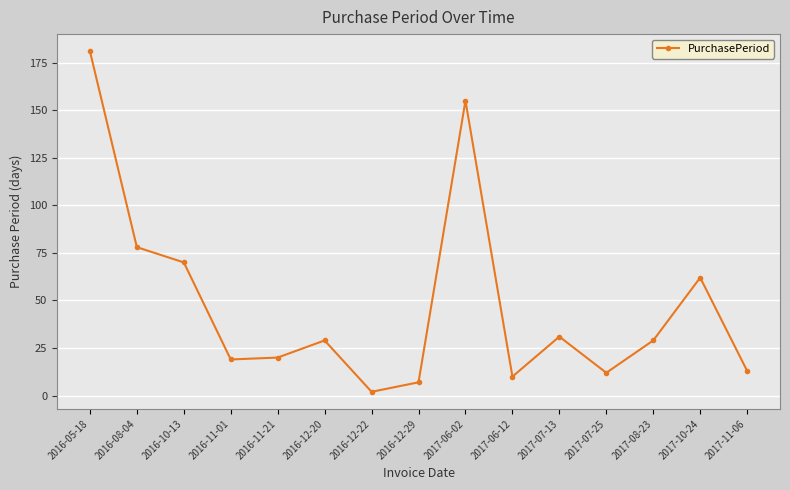

What is the label of the 10th point from the right?

2016-12-20